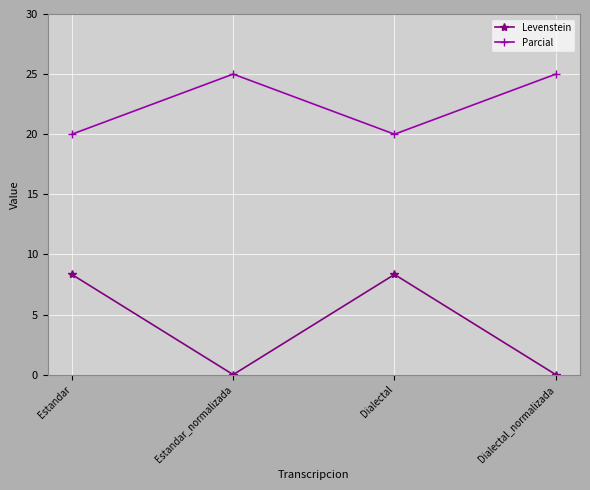

What is the greatest value displayed?

25.0